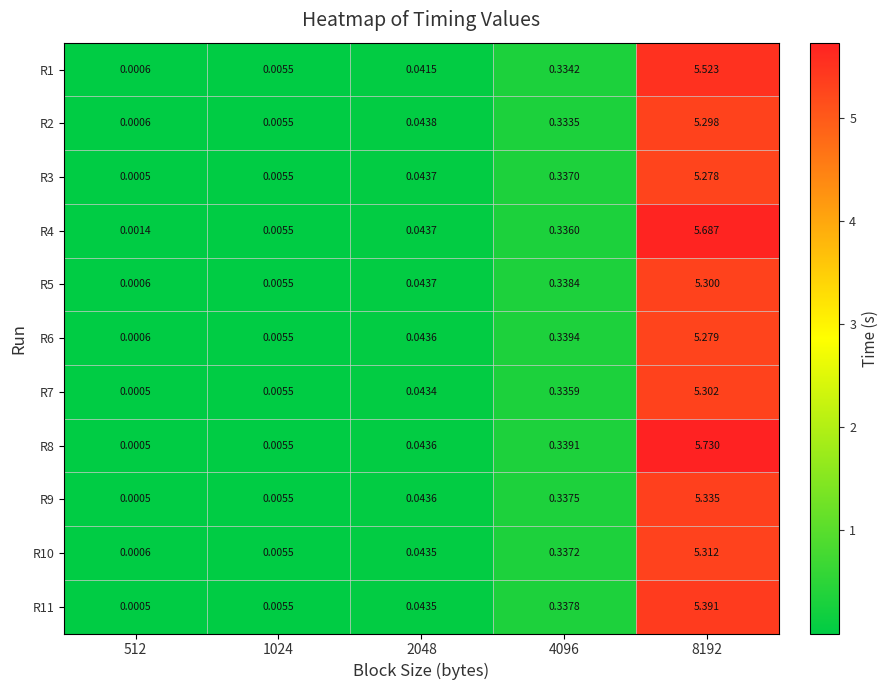

Is the value of R11 at 8192 greater than the value of R9 at 2048?

Yes